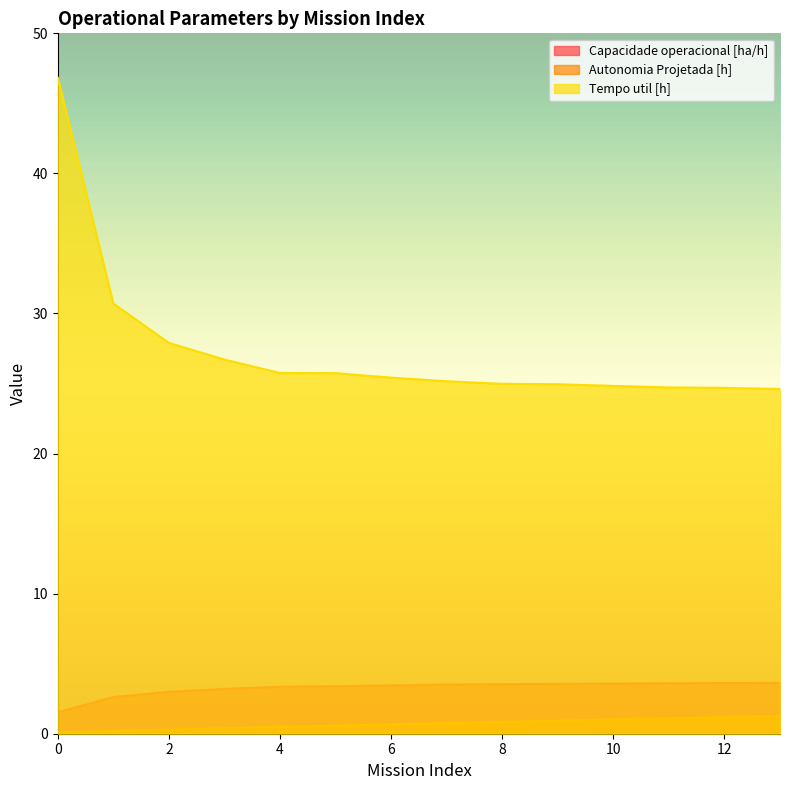

Reading left to right, transcribe all the data shown in this chart.

Capacidade operacional [ha/h]: 0=1.5	1=2.6	2=3.0	3=3.2	4=3.4	5=3.4	6=3.5	7=3.5	8=3.5	9=3.6	10=3.6	11=3.6	12=3.6	13=3.6
Autonomia Projetada [h]: 0=0.1	1=0.2	2=0.3	3=0.4	4=0.5	5=0.6	6=0.7	7=0.8	8=0.8	9=0.9	10=1.0	11=1.1	12=1.2	13=1.3
Tempo util [h]: 0=46.8	1=30.7	2=27.9	3=26.7	4=25.8	5=25.7	6=25.4	7=25.2	8=25.0	9=24.9	10=24.8	11=24.7	12=24.7	13=24.6